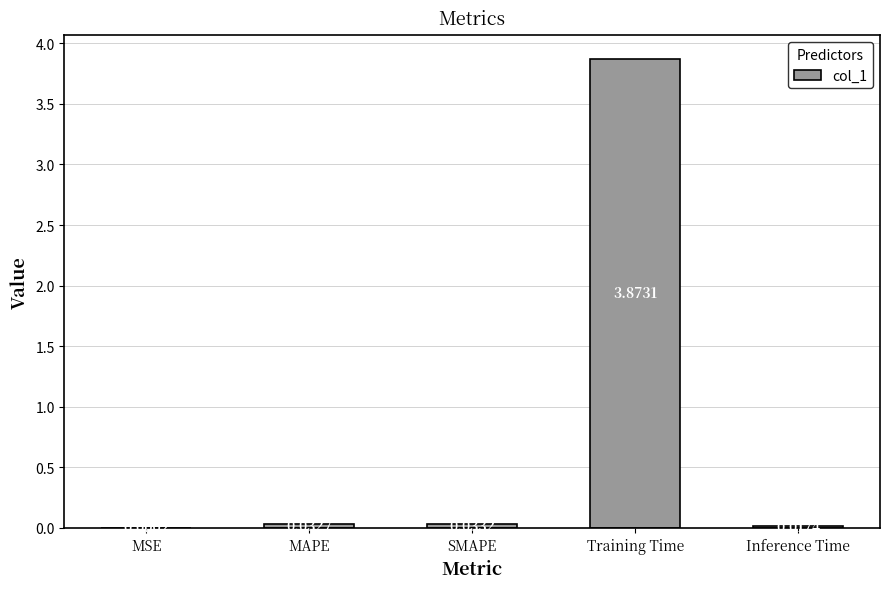

Which category has the highest value across all series?

Training Time